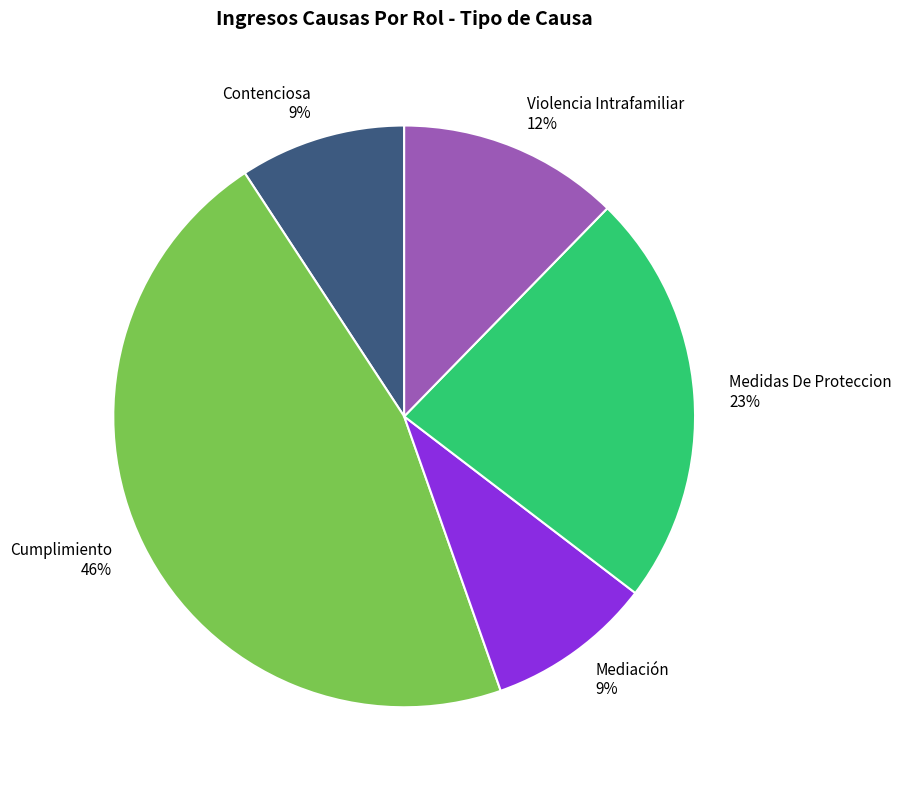

How many segments does this pie chart have?

5